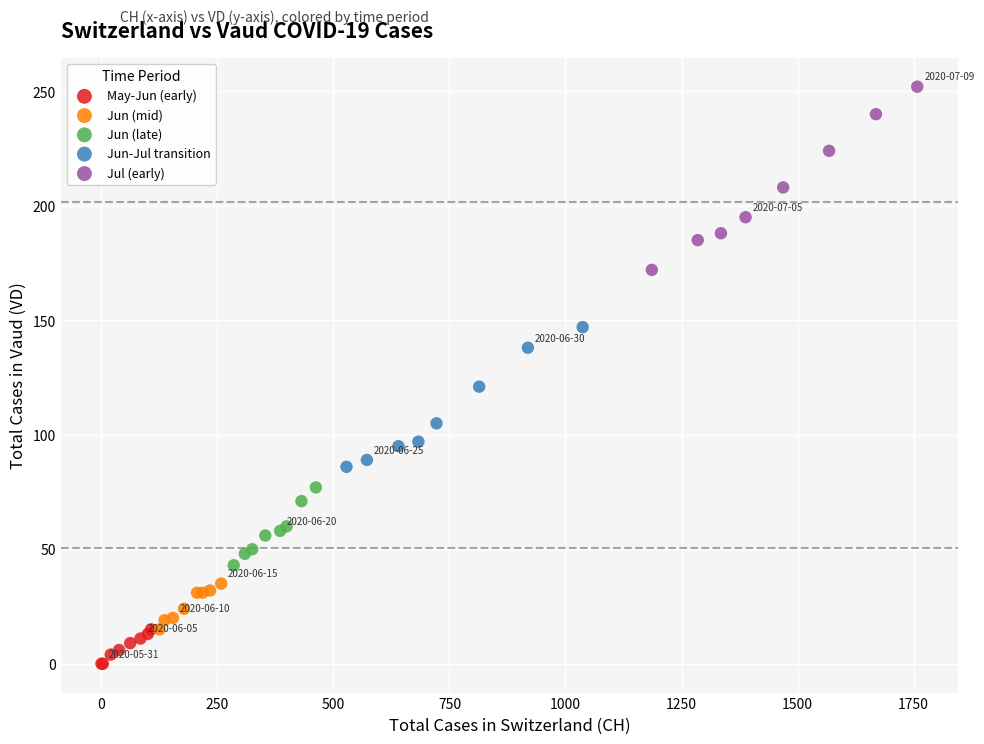

What are all the series names shown in the legend?

May-Jun (early), Jun (mid), Jun (late), Jun-Jul transition, Jul (early)